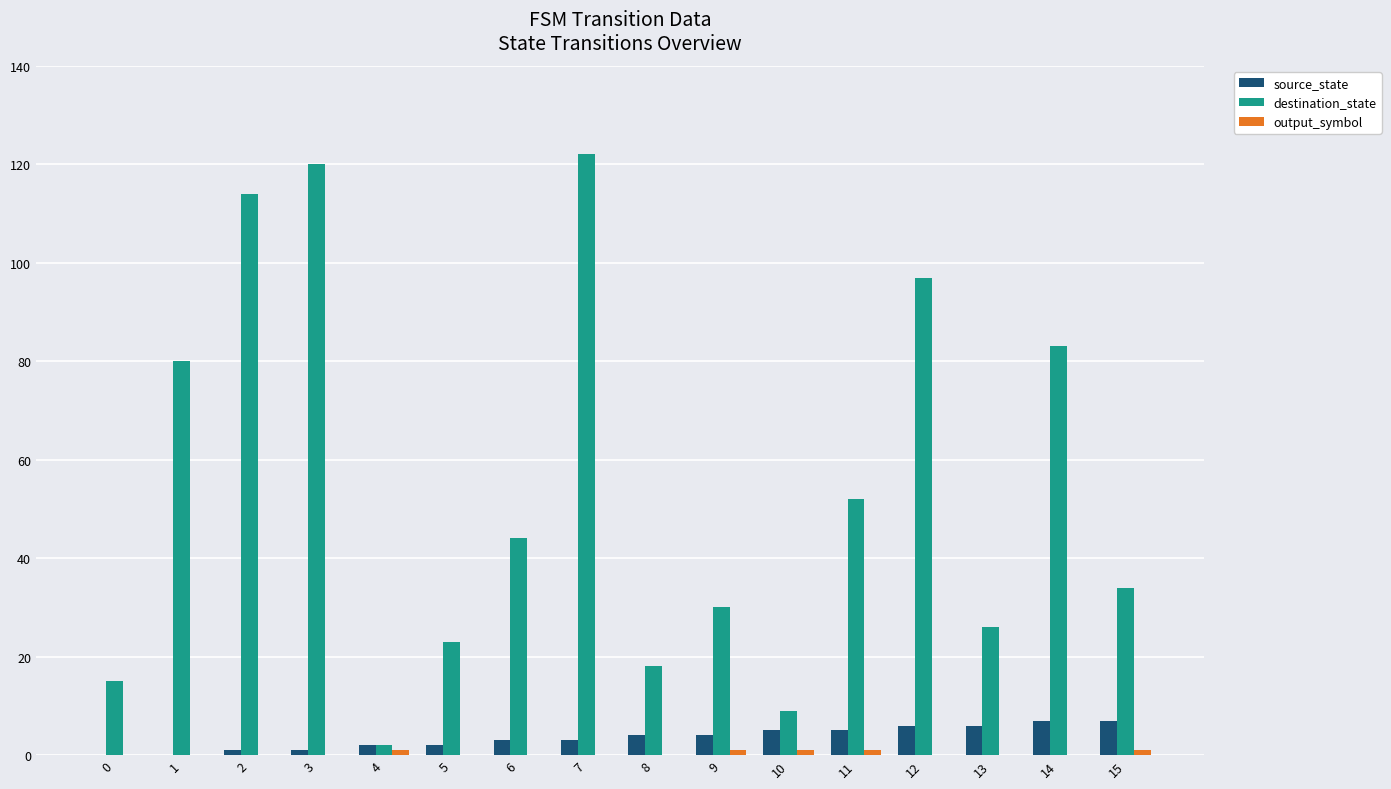

The destination_state series shows 55 at 15. True or false?

False